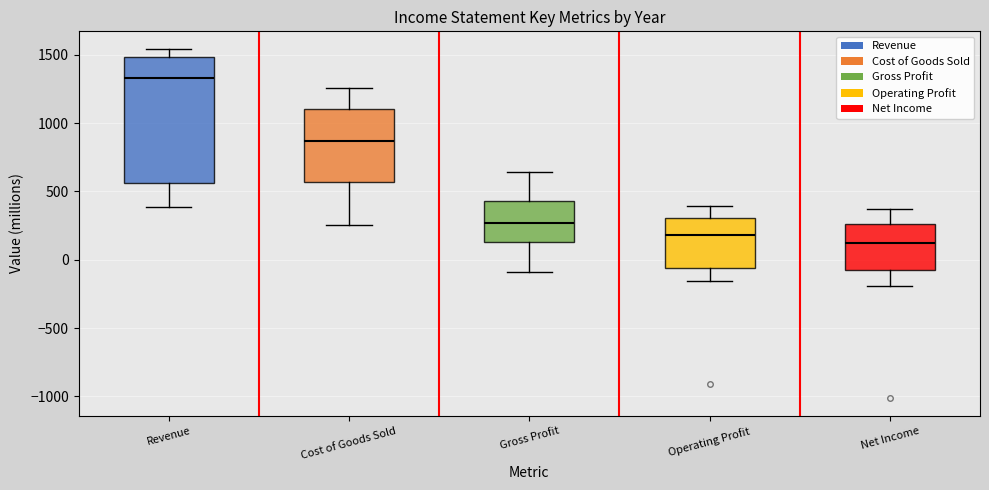

Reading left to right, transcribe this box plot: for each box, give where its median line is, the range the box spans, and where its two whiskers end, as read against the y-axis. The values are not printed on the chart, so give them approximately, as read against the axis.

Revenue: median 1350, box 550 to 1500, whiskers 400 to 1550
Cost of Goods Sold: median 850, box 550 to 1100, whiskers 250 to 1250
Gross Profit: median 250, box 150 to 450, whiskers -100 to 650
Operating Profit: median 200, box -50 to 300, whiskers -150 to 400
Net Income: median 100, box -100 to 250, whiskers -200 to 350